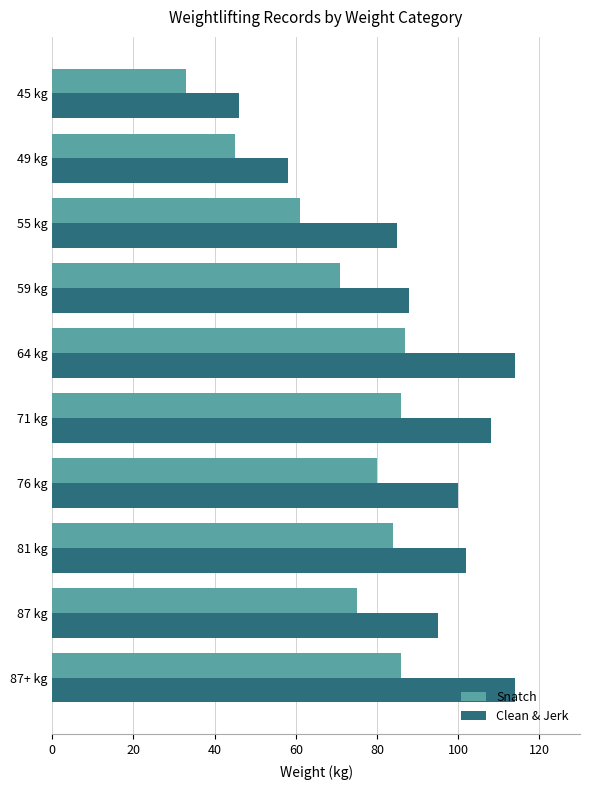

What is the sum of all Clean & Jerk values?

910